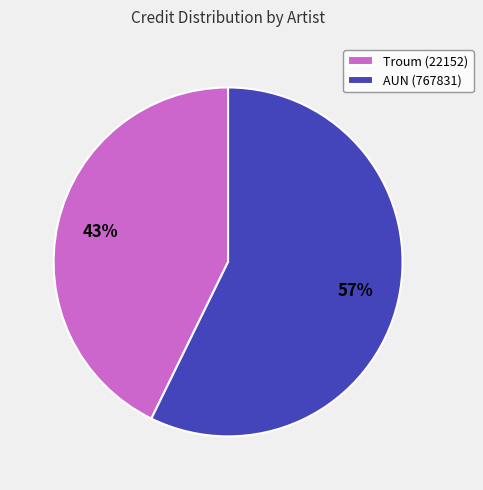

Which category accounts for the majority?

AUN (767831)